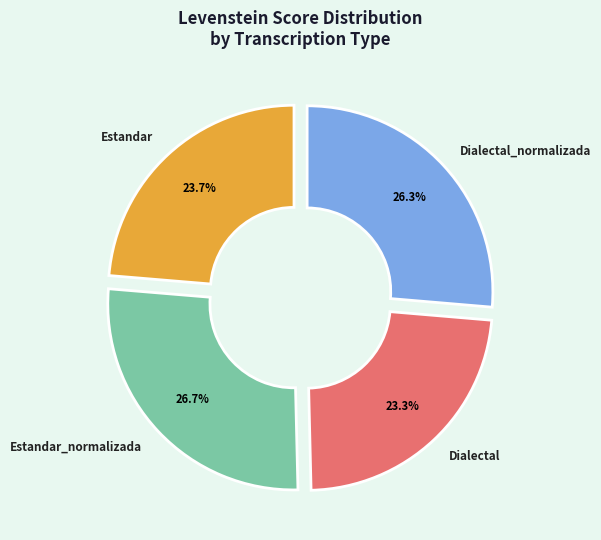

How many segments does this pie chart have?

4